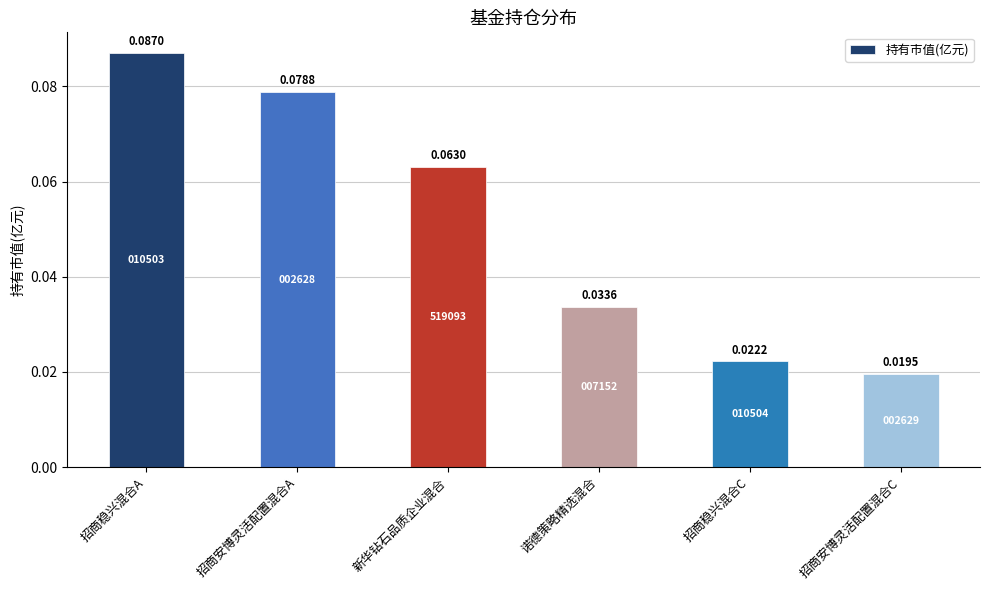

Which has a higher value, 招商安博灵活配置混合C or 新华钻石品质企业混合?

新华钻石品质企业混合